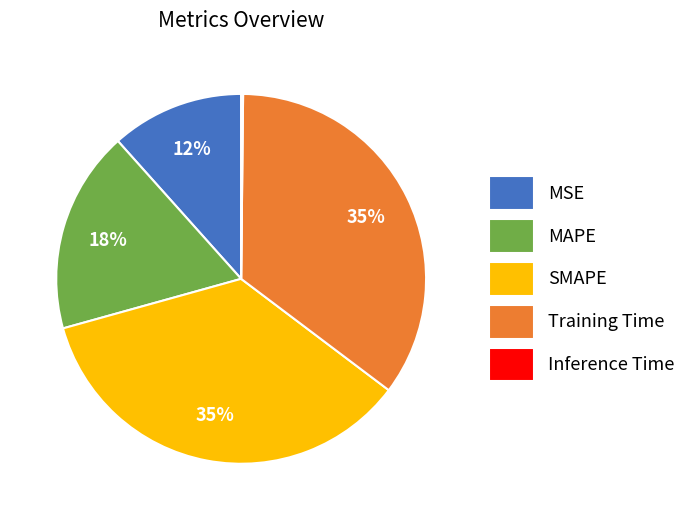

Is the sum of MSE and Training Time greater than half?

No